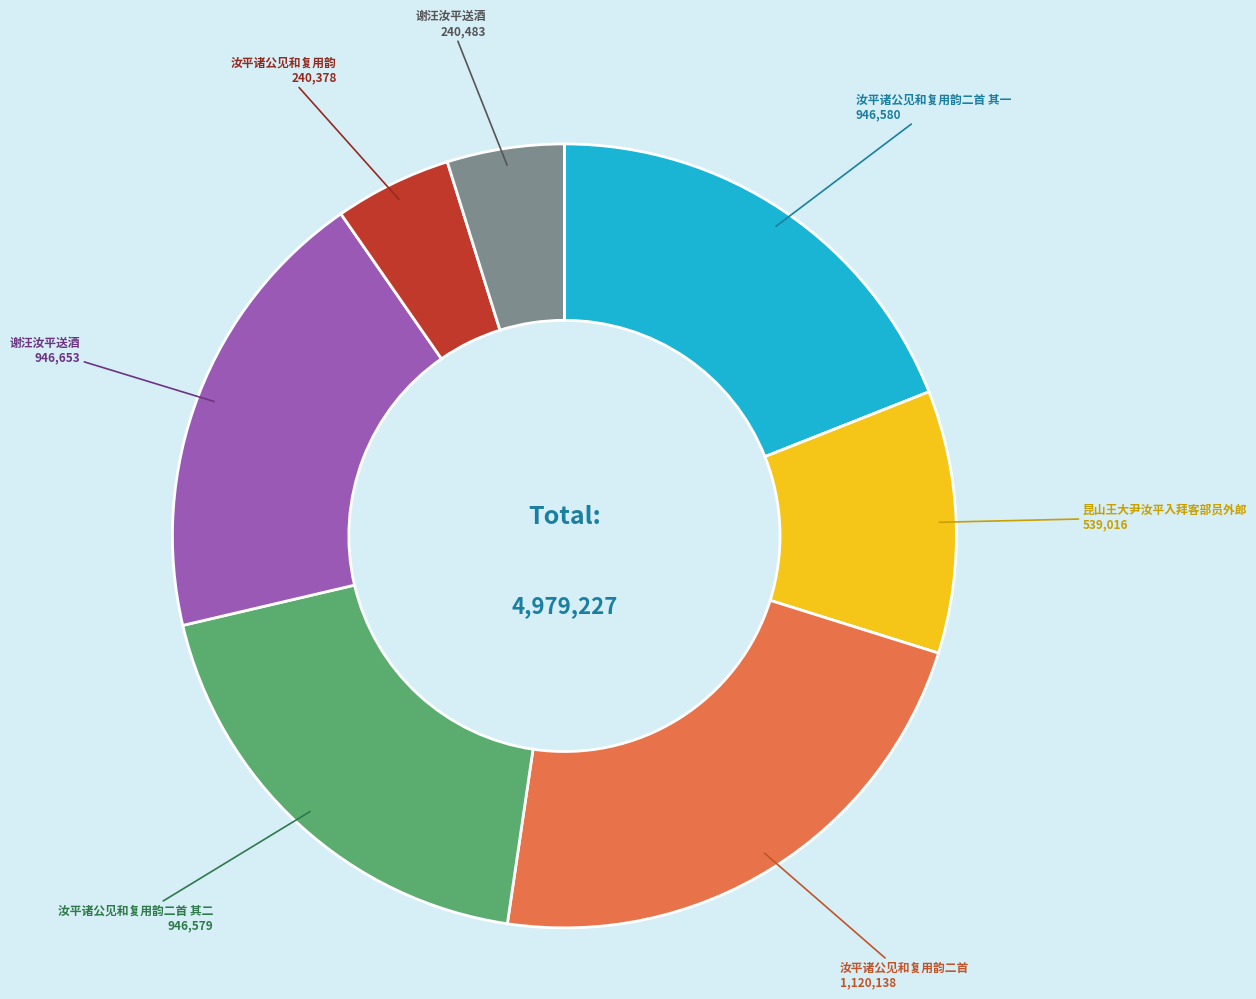

Is there any slice that represents more than half of the pie?

No